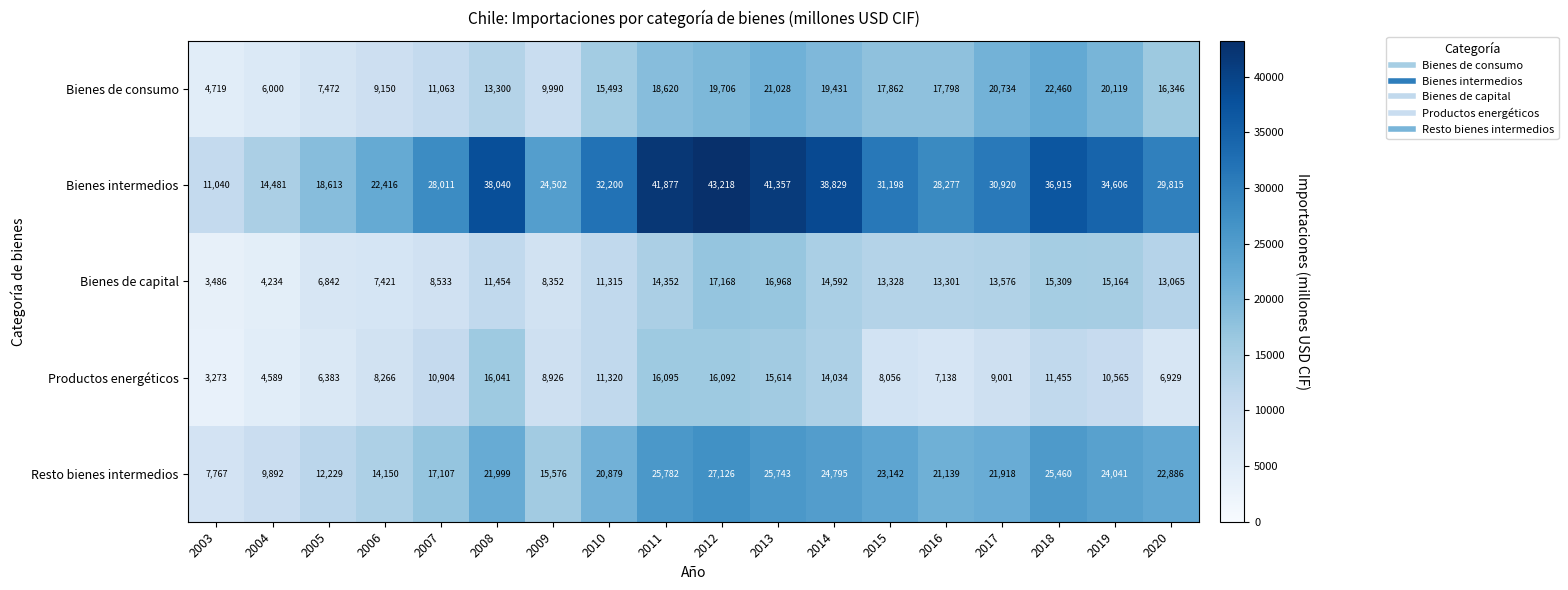

At how many categories does at least one series exceed 15507?

16